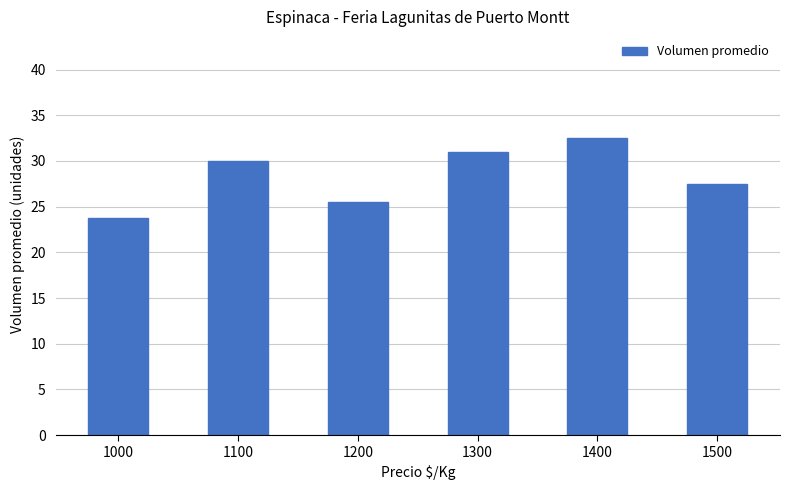

Which label corresponds to the largest value in the chart?

1400